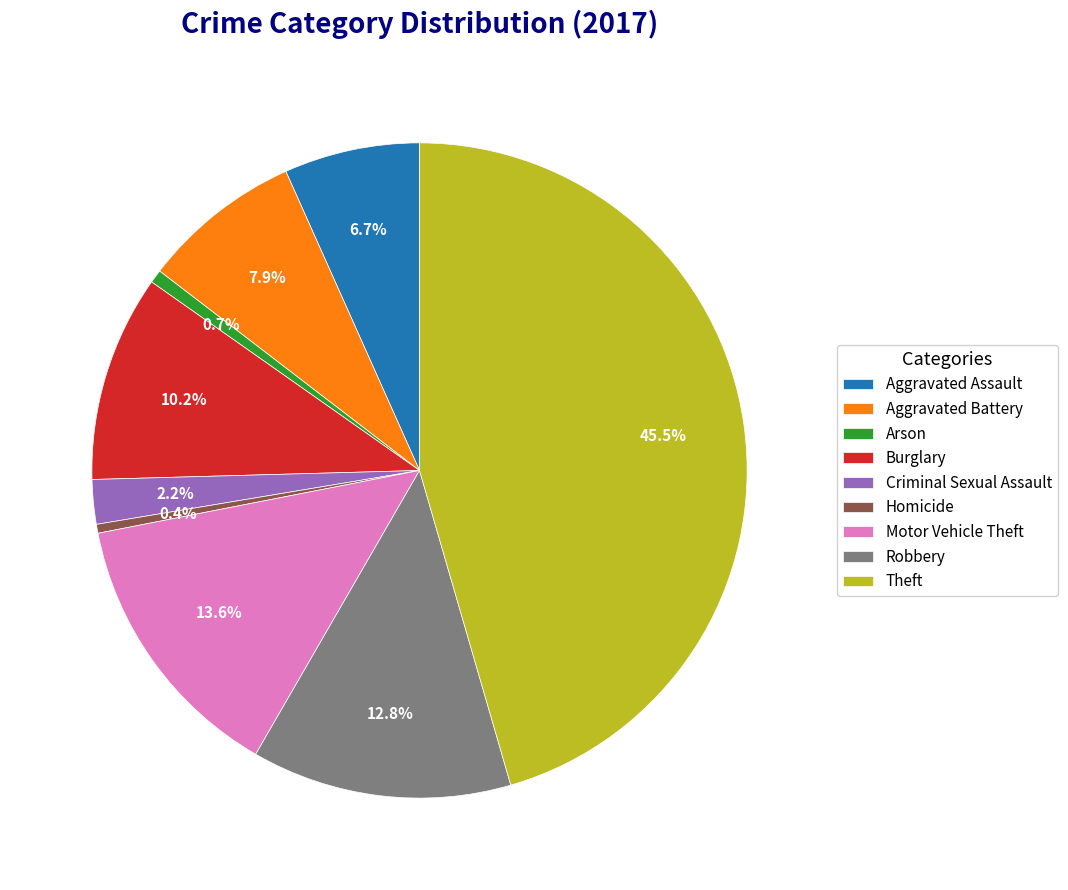

Is it true that Theft is 37% of the pie?

False